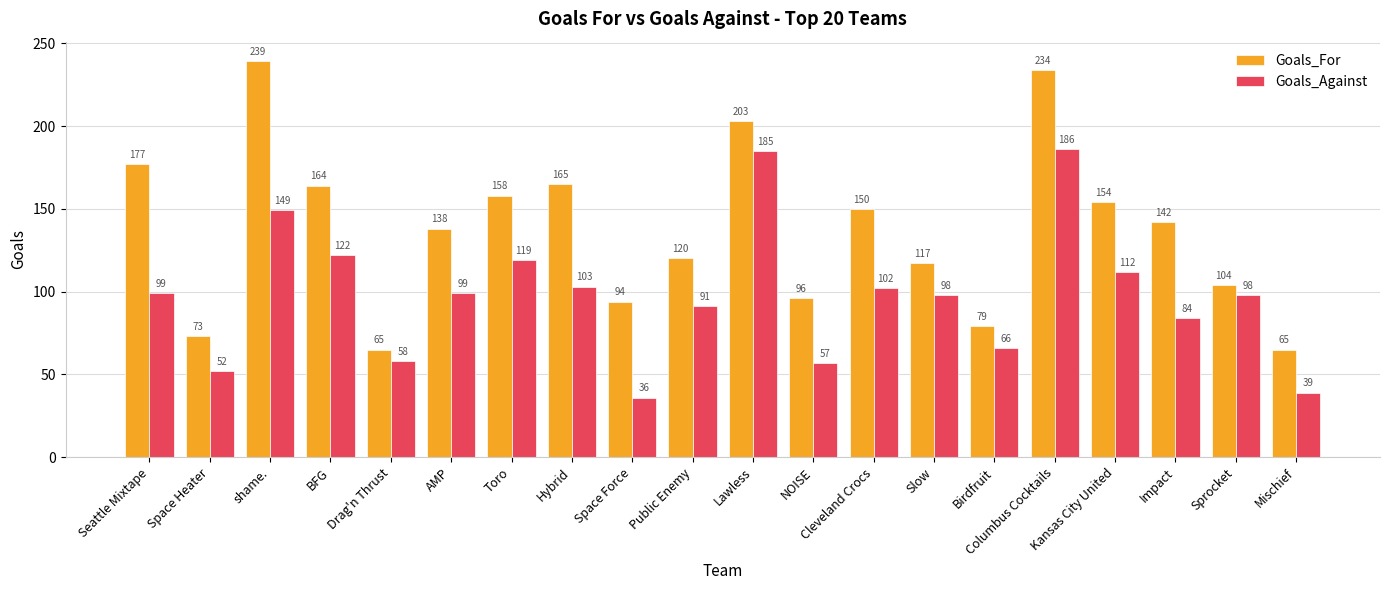

Which series has the largest range (max minus min)?

Goals_For